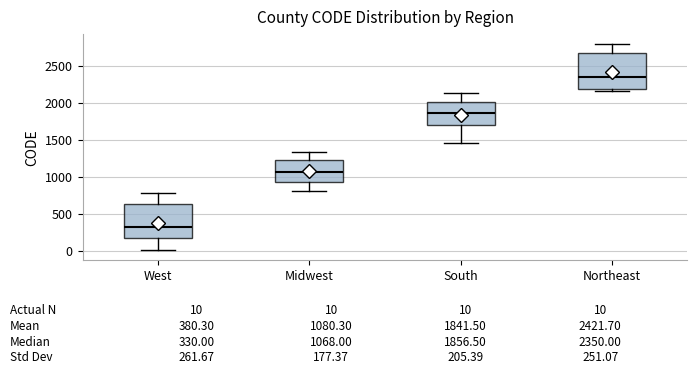

Which box's median line is the lowest?

West